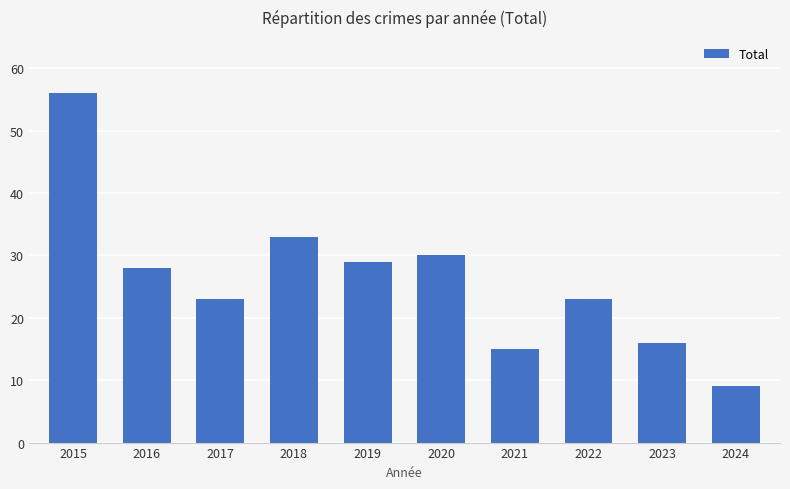

What is the minimum value shown in the chart?

9